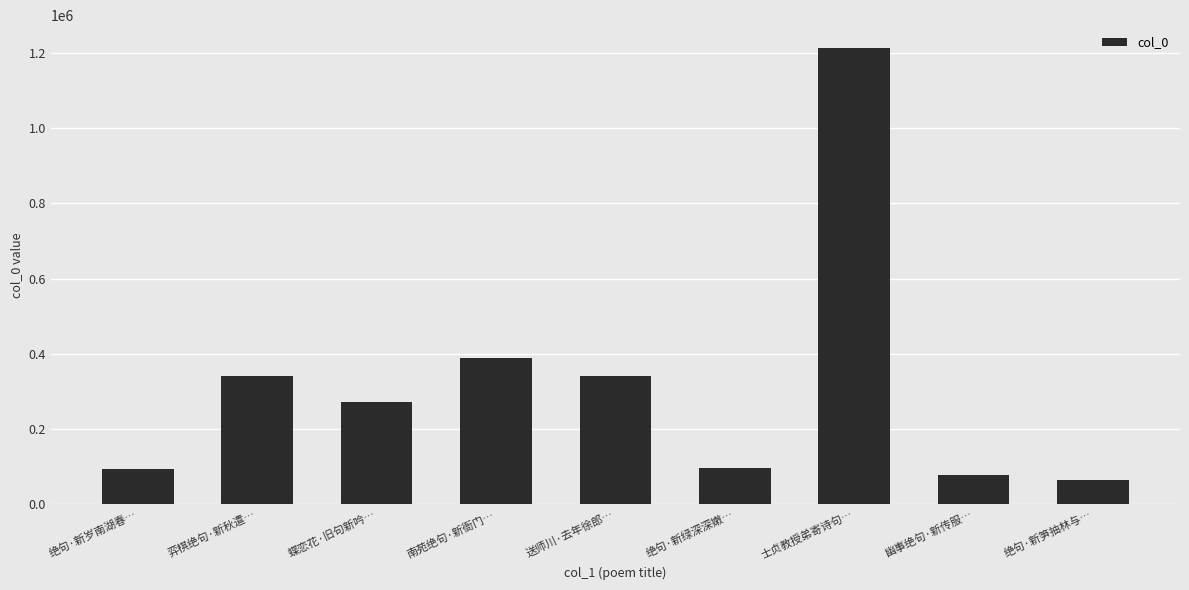

Count the number of categories in the chart.

9